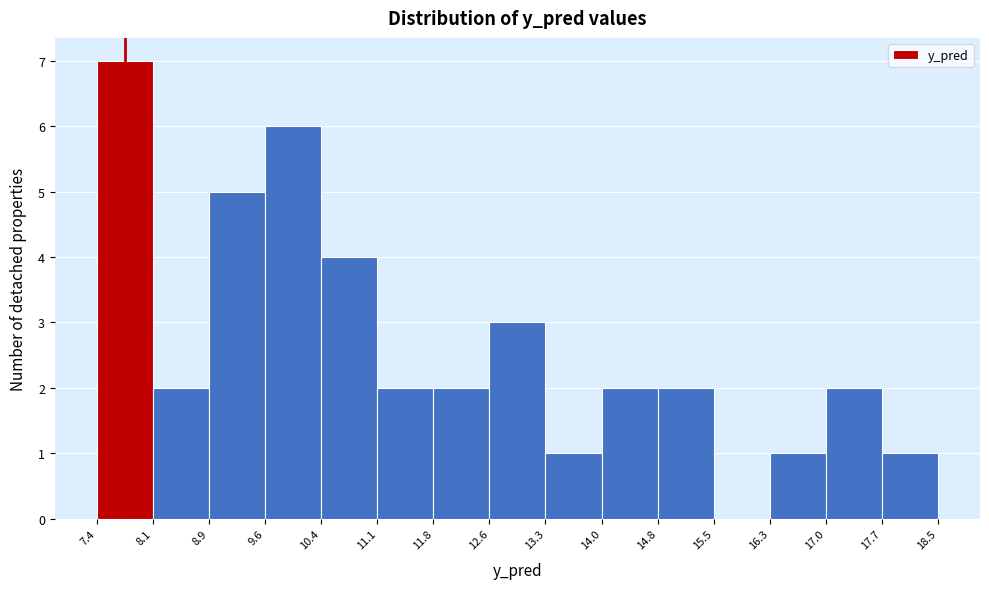

Reading left to right, list every bar in this chart as the range it spans on the x-axis followed by its height. The values are not printed on the chart, so give them approximately, as read against the axis.

7.4 to 8.1: 7
8.1 to 8.9: 2
8.9 to 9.6: 5
9.6 to 10.4: 6
10.4 to 11.1: 4
11.1 to 11.8: 2
11.8 to 12.6: 2
12.6 to 13.3: 3
13.3 to 14.0: 1
14.0 to 14.8: 2
14.8 to 15.5: 2
15.5 to 16.3: 0
16.3 to 17.0: 1
17.0 to 17.7: 2
17.7 to 18.5: 1